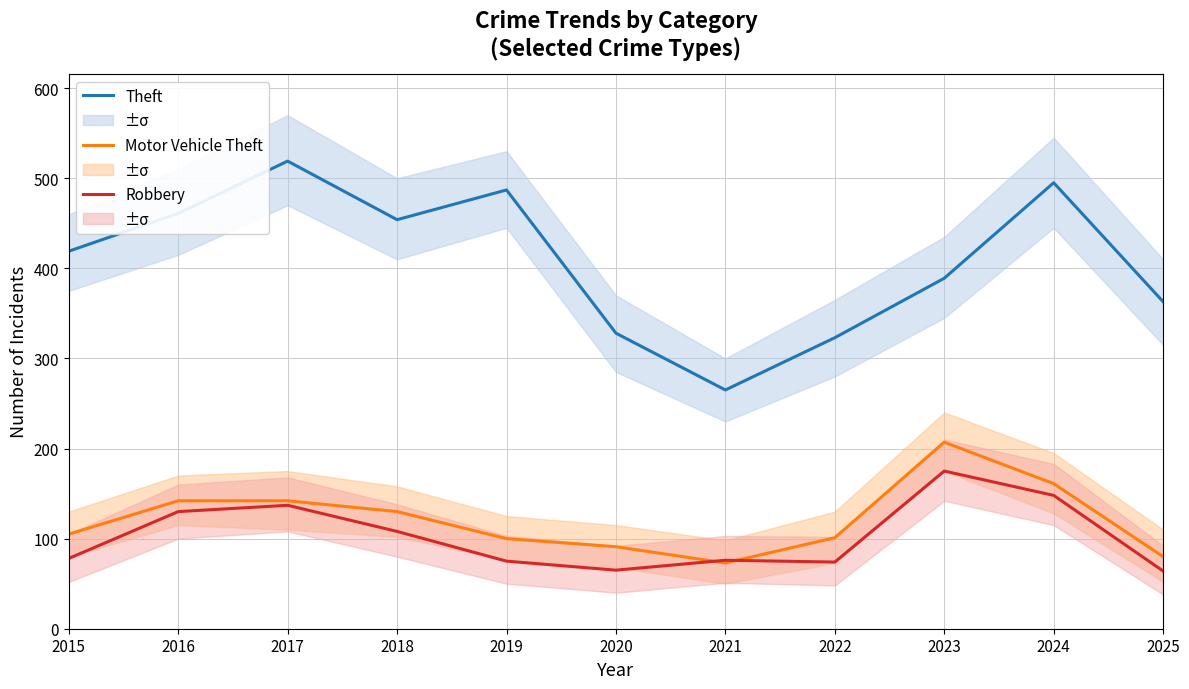

How many interior local peaks does the Theft series have?

3